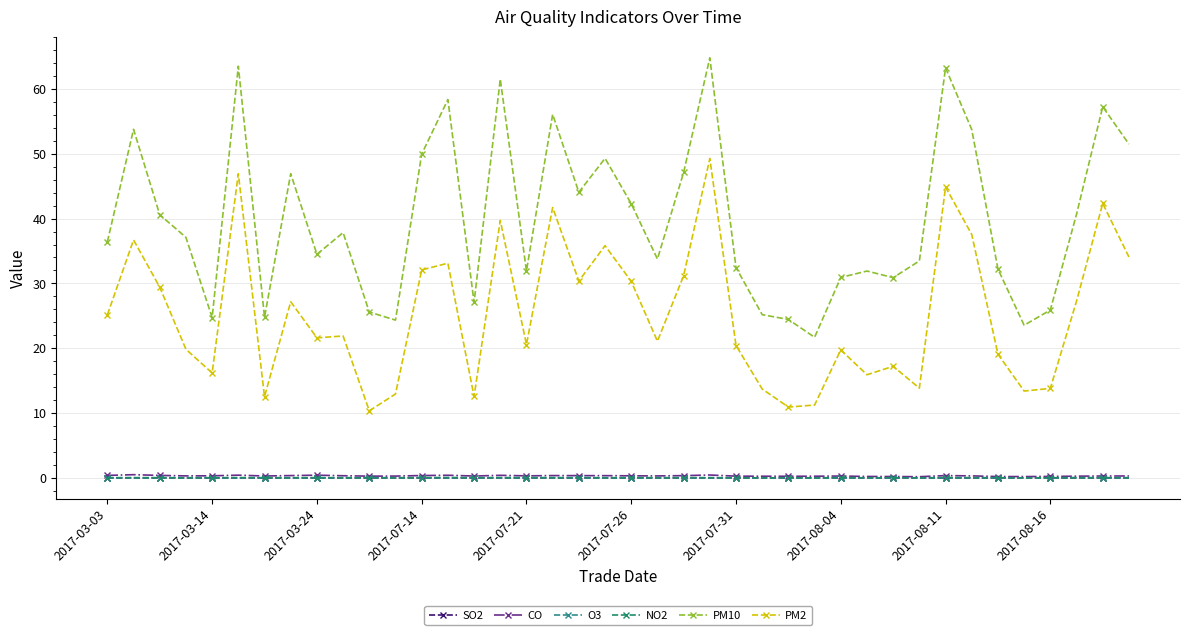

Reading left to right, extract all data points from this chart.

SO2: 0.0	0.0	0.0	0.0	0.0	0.0	0.0	0.0	0.0	0.0	0.0	0.0	0.0	0.0	0.0	0.0	0.0	0.0	0.0	0.0	0.0	0.0	0.0	0.0	0.0	0.0	0.0	0.0	0.0	0.0	0.0	0.0	0.0	0.0	0.0	0.0	0.0	0.0	0.0	0.0
CO: 0.4	0.5	0.4	0.3	0.3	0.4	0.3	0.4	0.4	0.3	0.3	0.3	0.4	0.4	0.3	0.4	0.3	0.4	0.4	0.3	0.3	0.3	0.4	0.4	0.3	0.3	0.3	0.3	0.3	0.2	0.2	0.2	0.4	0.3	0.2	0.2	0.2	0.3	0.3	0.3
O3: 0.0	0.0	0.0	0.0	0.0	0.0	0.0	0.0	0.0	0.0	0.0	0.0	0.0	0.1	0.0	0.0	0.0	0.0	0.0	0.0	0.0	0.0	0.0	0.0	0.0	0.0	0.0	0.0	0.0	0.0	0.0	0.0	0.0	0.0	0.0	0.0	0.0	0.0	0.0	0.0
NO2: 0.0	0.0	0.0	0.0	0.0	0.0	0.0	0.0	0.0	0.0	0.0	0.0	0.0	0.0	0.0	0.0	0.0	0.0	0.0	0.0	0.0	0.0	0.0	0.0	0.0	0.0	0.0	0.0	0.0	0.0	0.0	0.0	0.0	0.0	0.0	0.0	0.0	0.0	0.0	0.0
PM10: 36.4	53.8	40.6	37.1	24.7	63.5	24.8	46.9	34.5	37.8	25.6	24.3	49.9	58.4	27.1	61.5	31.9	56.1	44.1	49.3	42.3	33.8	47.1	64.8	32.4	25.2	24.4	21.7	30.9	31.9	30.9	33.5	63.3	53.7	32.2	23.5	25.9	40.7	57.2	51.5
PM2: 25.1	36.7	29.4	19.8	16.2	46.9	12.5	27.2	21.6	21.9	10.4	12.9	32.1	33.1	12.6	39.7	20.6	41.7	30.4	35.8	30.3	21.1	31.2	49.3	20.4	13.7	10.9	11.2	19.7	15.9	17.2	13.8	44.9	37.5	19.1	13.4	13.8	27.3	42.3	34.1